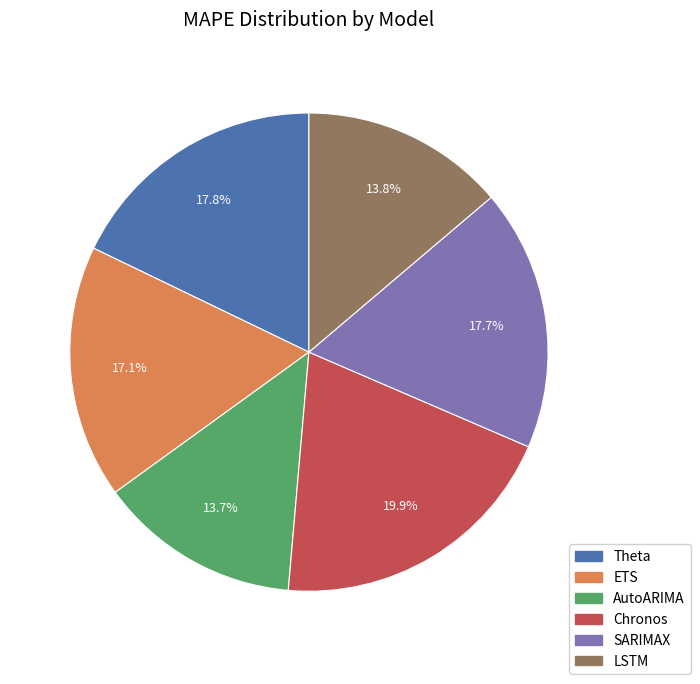

Is it true that Chronos is 26% of the pie?

False